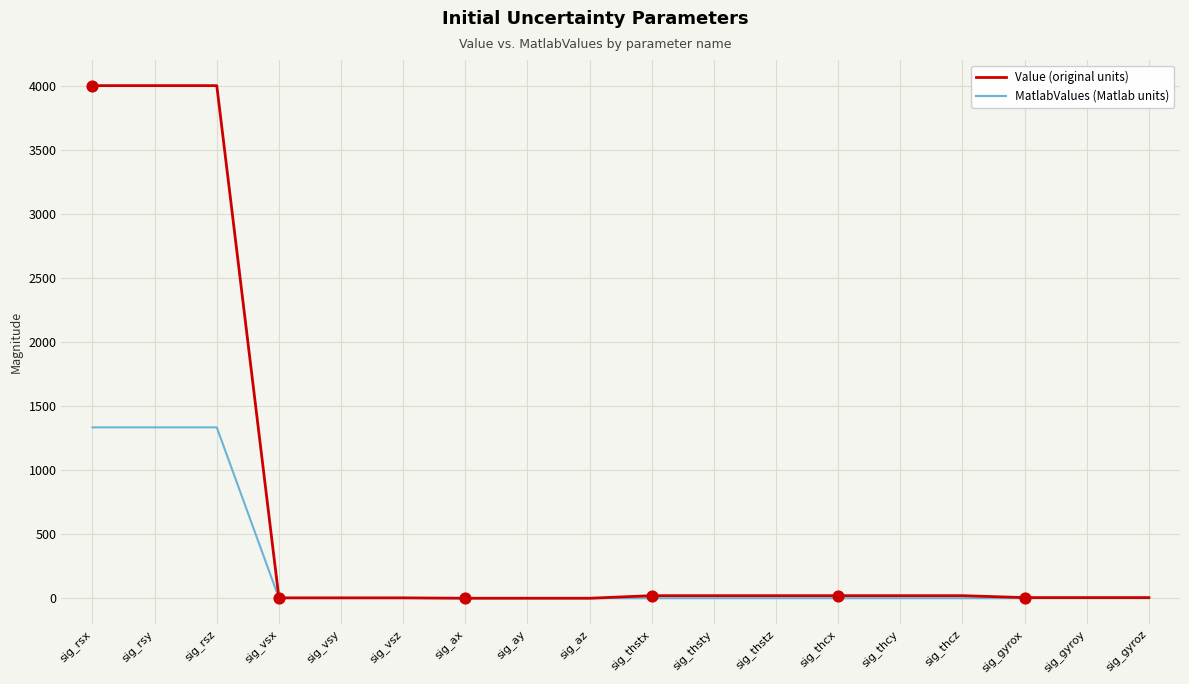

Which series has the widest spread of values?

Value (original units)